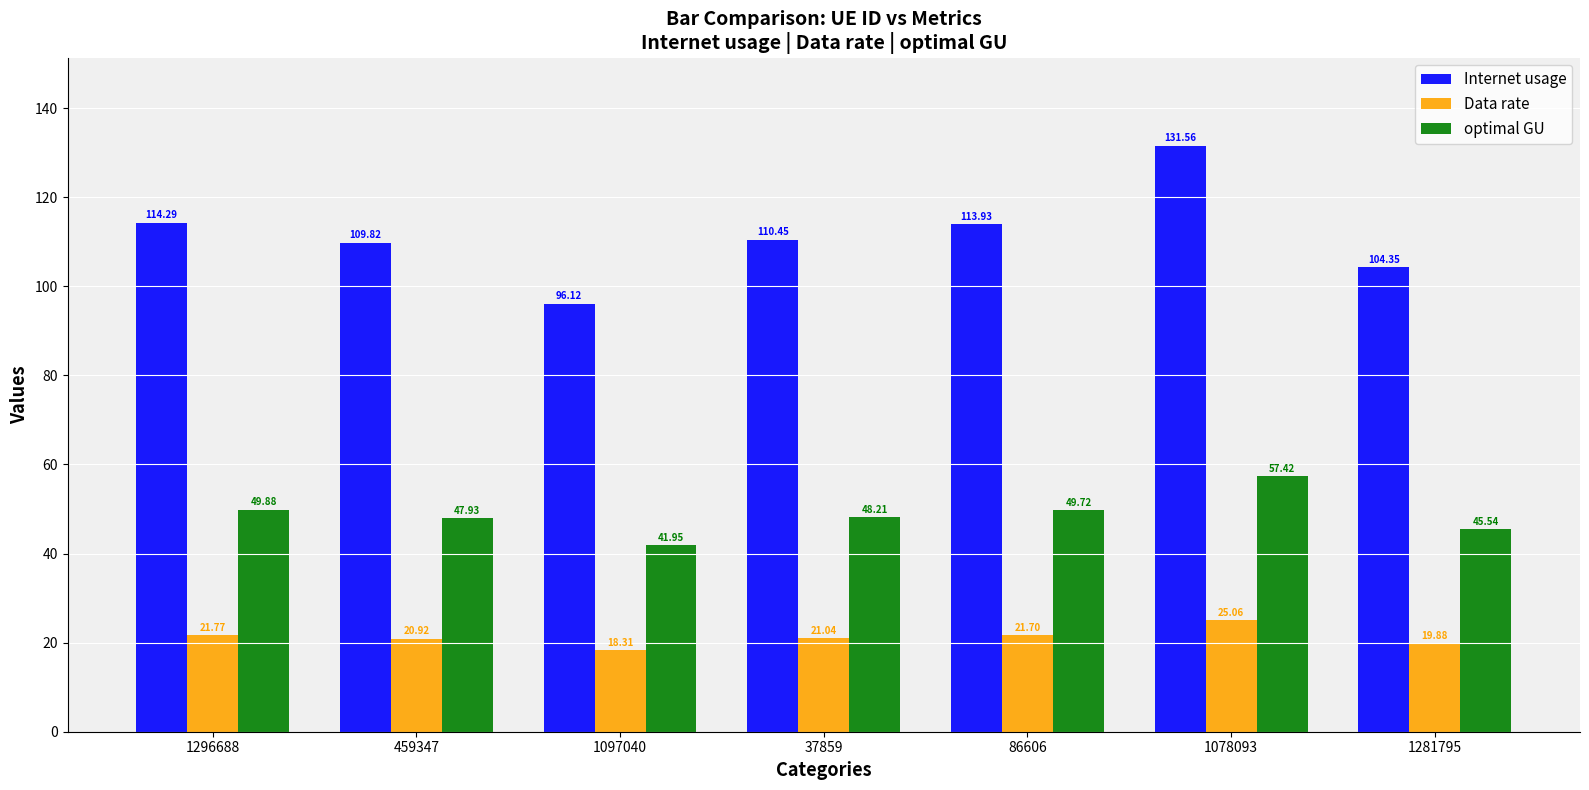

What is the value of the Data rate bar at the 5th from the left?

21.7